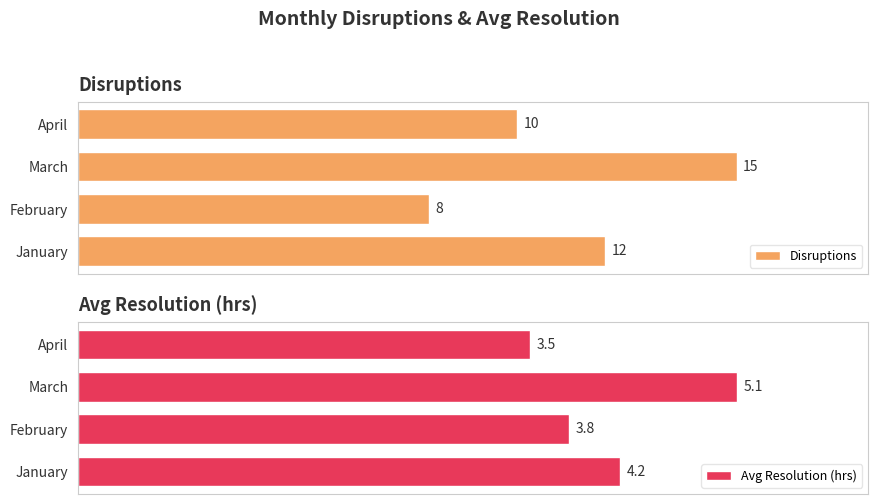

At which label does Avg Resolution (hrs) reach its peak?

March